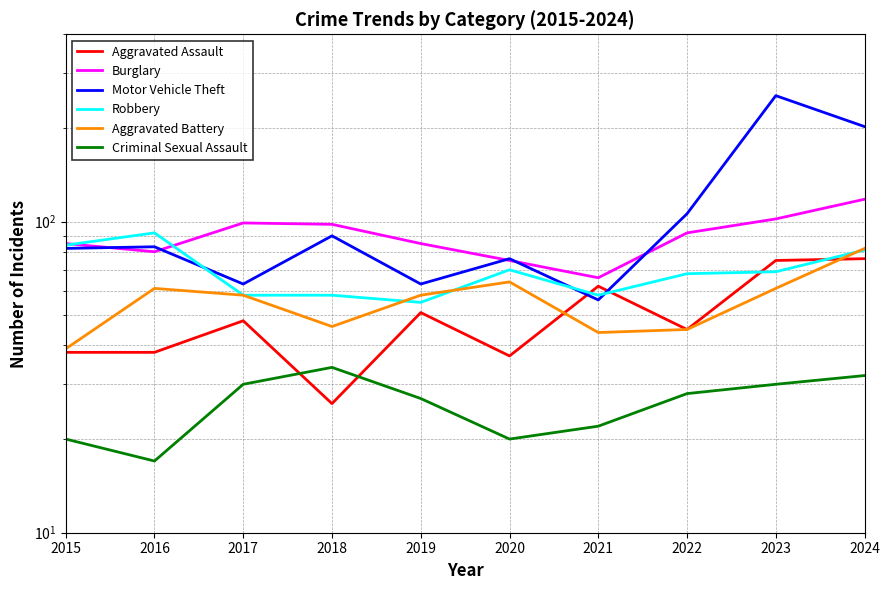

Reading right to left, what are all the values shown in this chart?

Aggravated Assault: 76	75	45	62	37	51	26	48	38	38
Burglary: 118	102	92	66	75	85	98	99	80	85
Motor Vehicle Theft: 202	254	106	56	76	63	90	63	83	82
Robbery: 81	69	68	58	70	55	58	58	92	84
Aggravated Battery: 82	61	45	44	64	58	46	58	61	39
Criminal Sexual Assault: 32	30	28	22	20	27	34	30	17	20